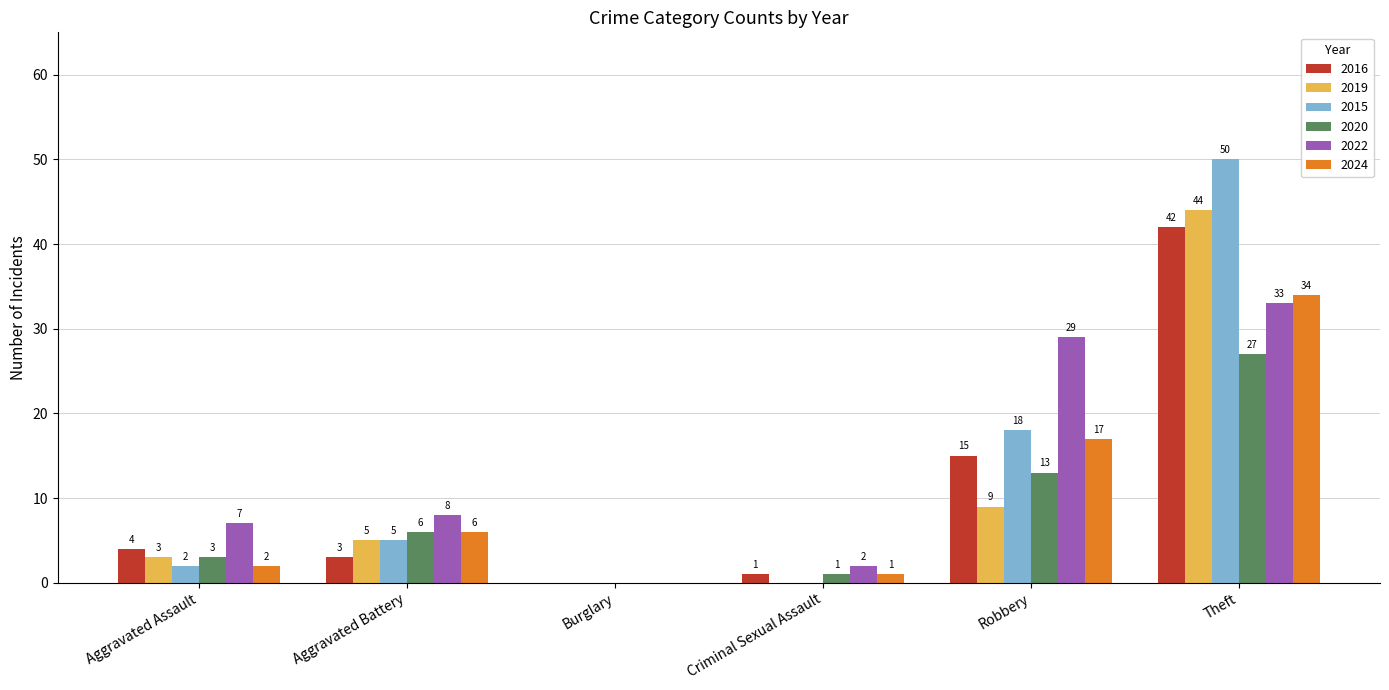

The 2020 series shows -11 at Burglary. True or false?

False